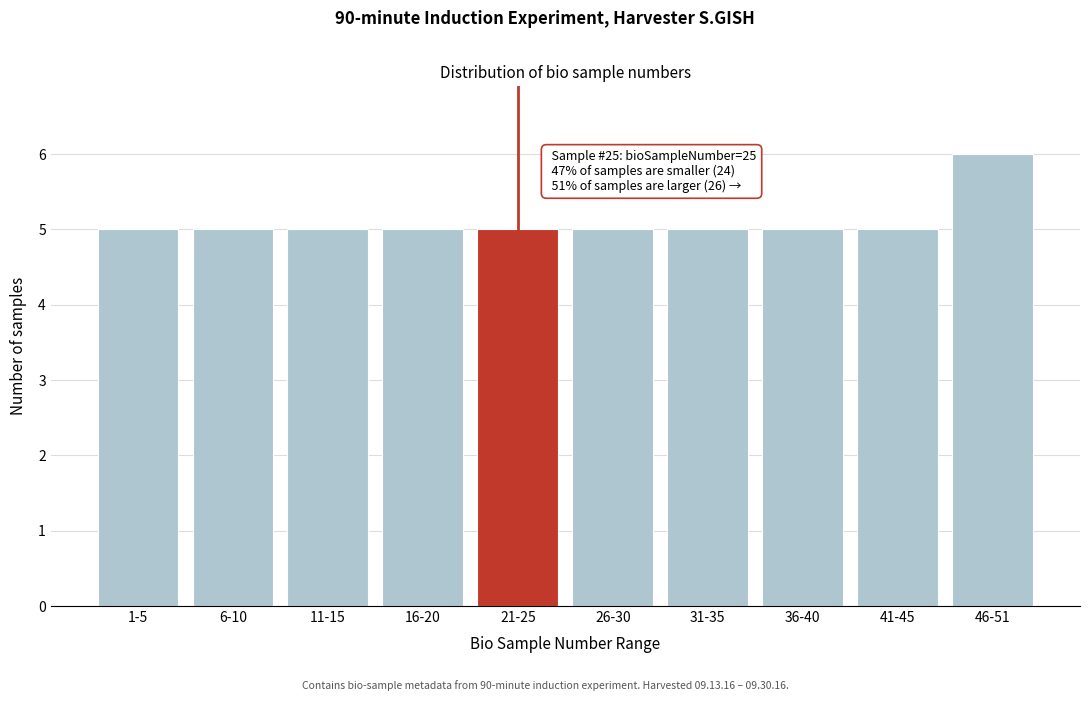

Reading right to left, extract all data points from this chart.

46-51=6	41-45=5	36-40=5	31-35=5	26-30=5	21-25=5	16-20=5	11-15=5	6-10=5	1-5=5